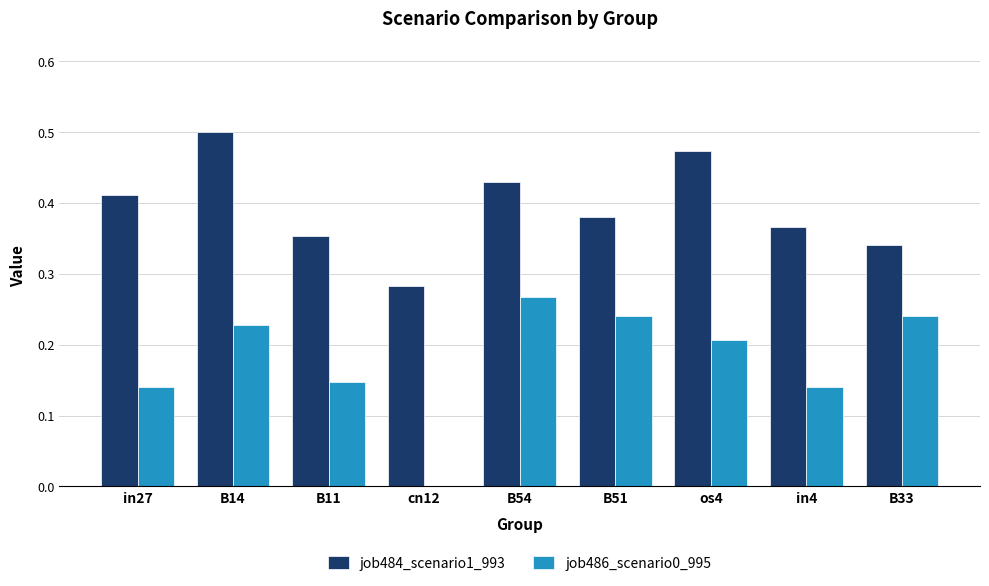

What is the sum of all job486_scenario0_995 values?

1.6